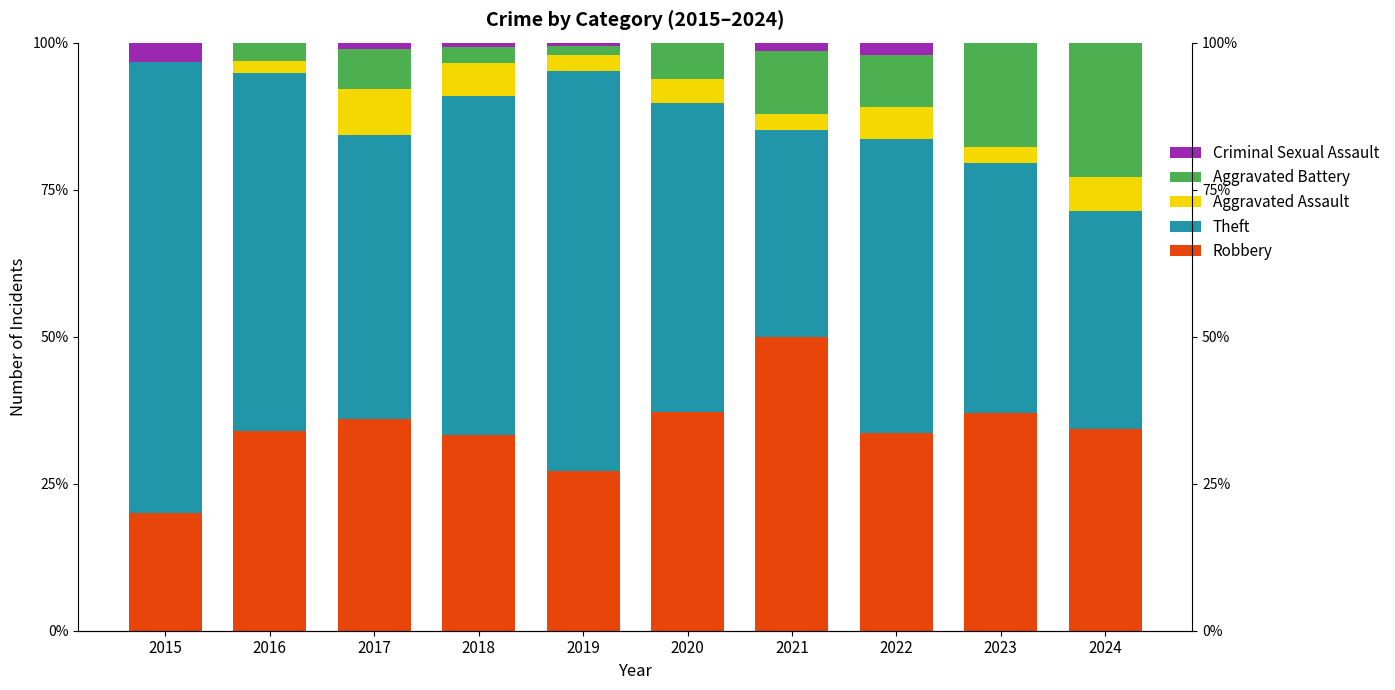

At which category is the sum across all series the highest?

2017